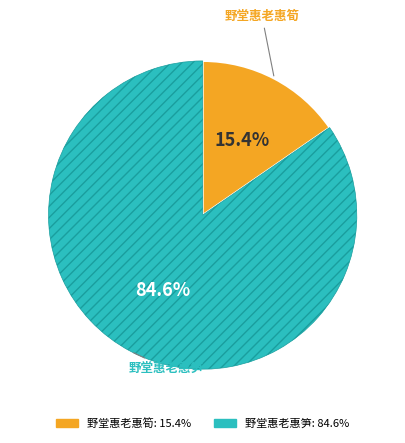

Between 野堂惠老惠筍 and 野堂惠老惠笋, which is larger?

野堂惠老惠笋